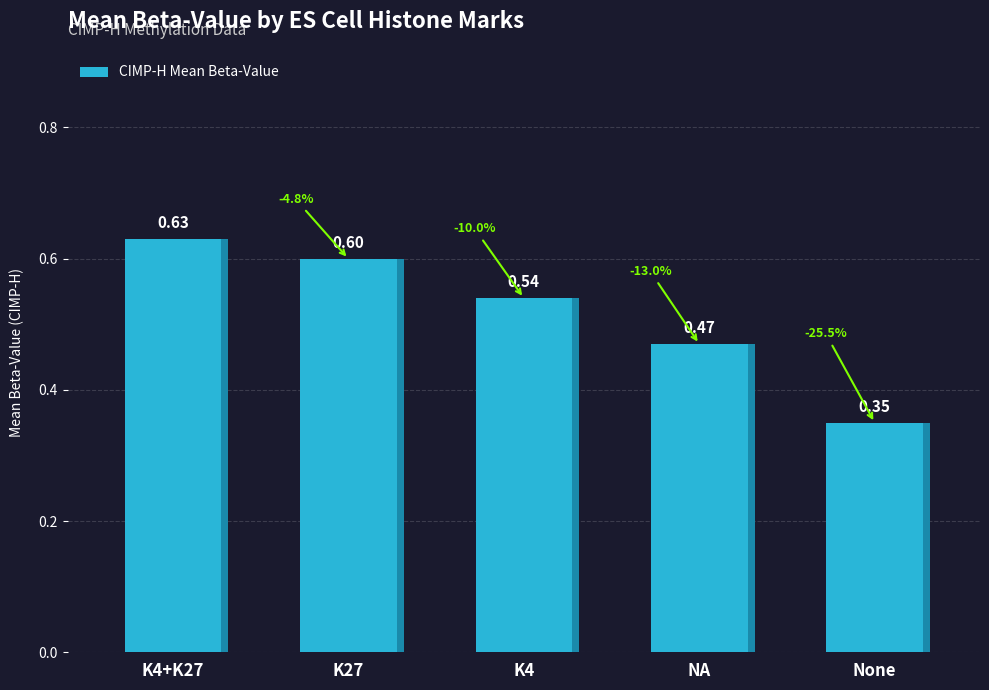

How many bars are there in total?

5